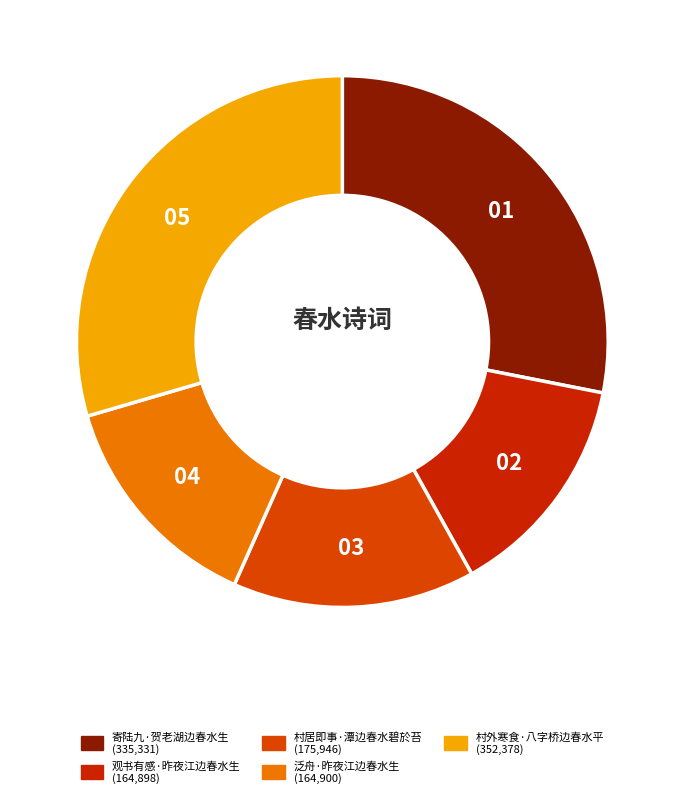

How many slices are in this pie chart?

5